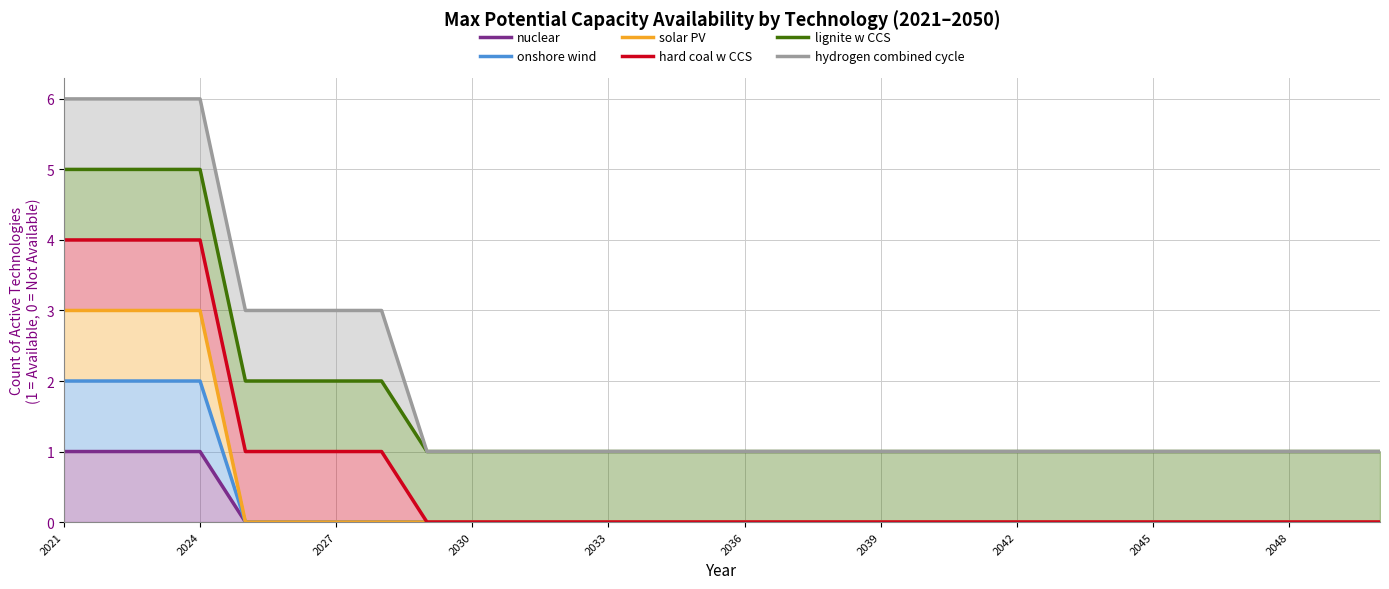

How many lines are shown in the chart?

6